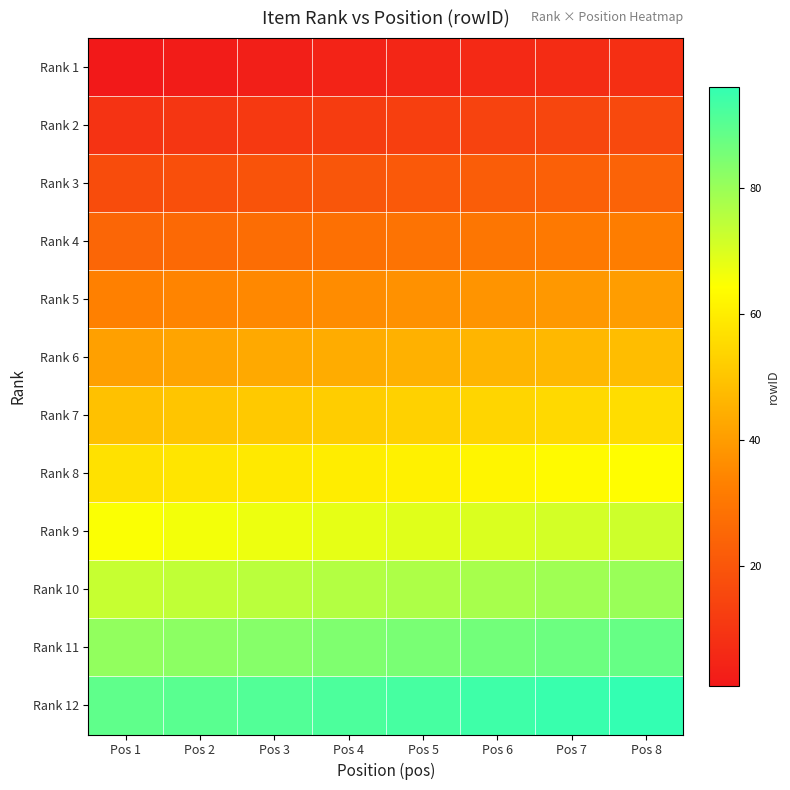

What is the maximum value shown in the chart?

96